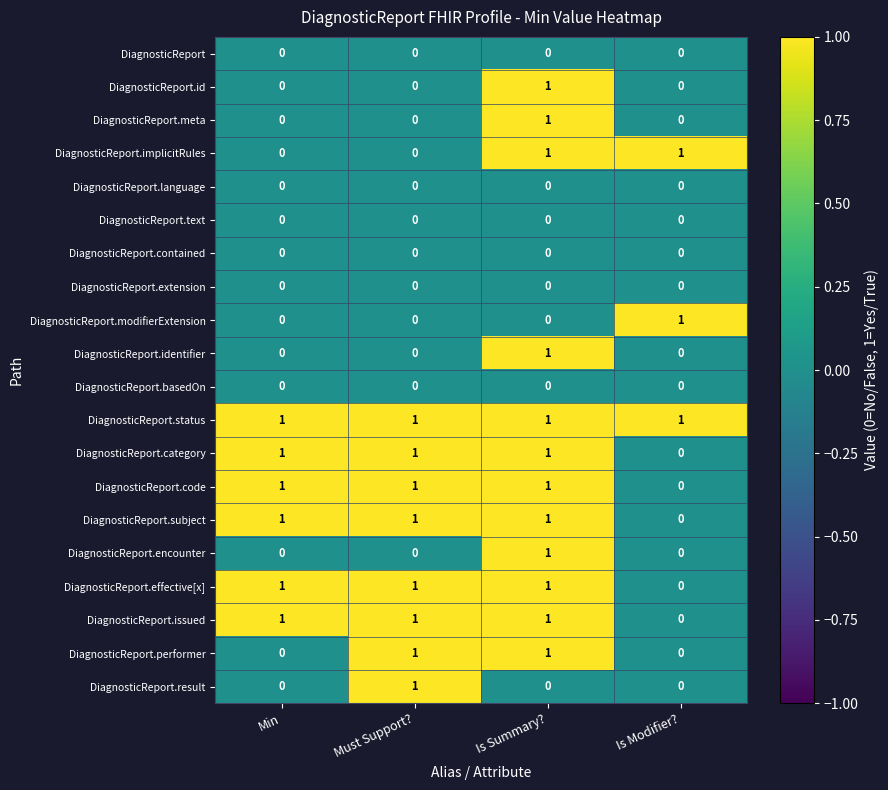

What is the spread (max minus min) of values at Must Support??

1